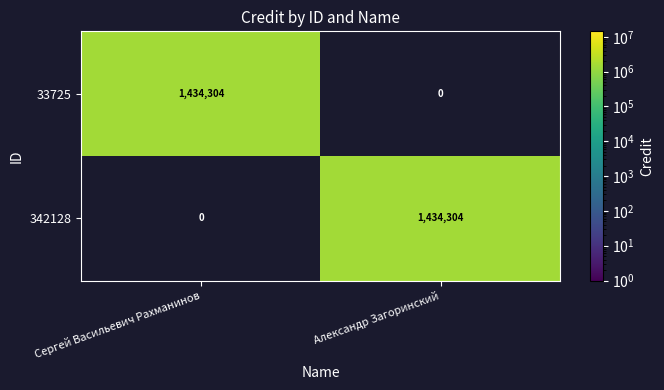

Is it true that 342128 equals 438083 at Александр Загоринский?

False